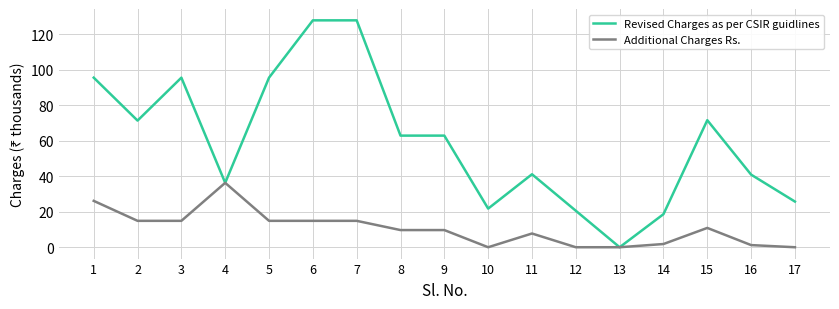

Which series has the largest total across all categories?

Revised Charges as per CSIR guidlines